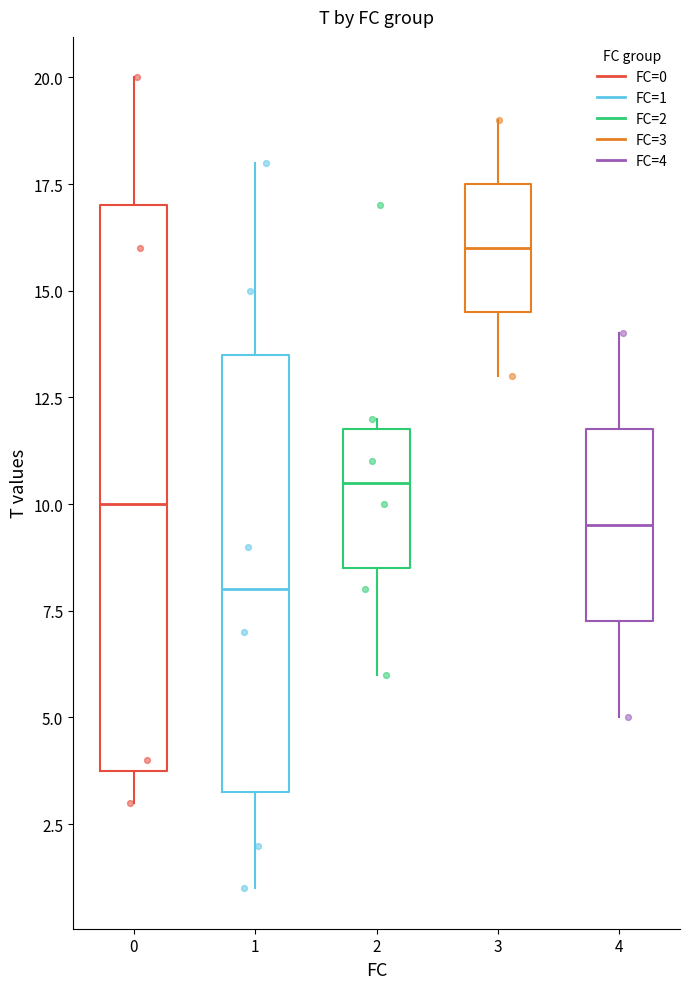

Comparing the boxes themselves (not the whiskers), which one is the tallest?

0